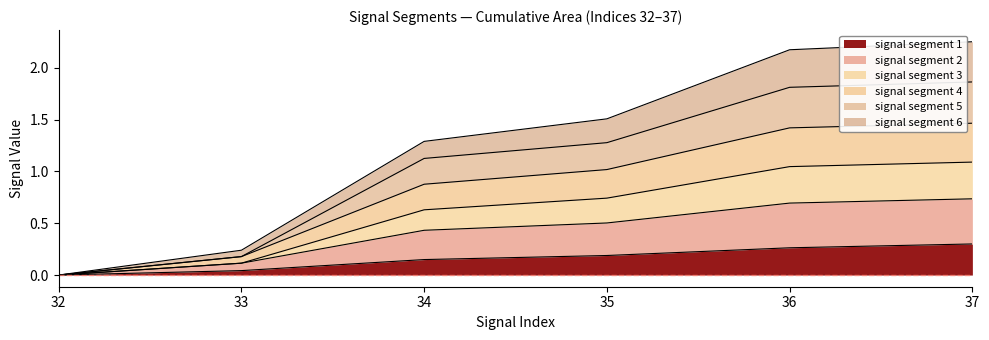

What is the total value across all series at 34?

1.3